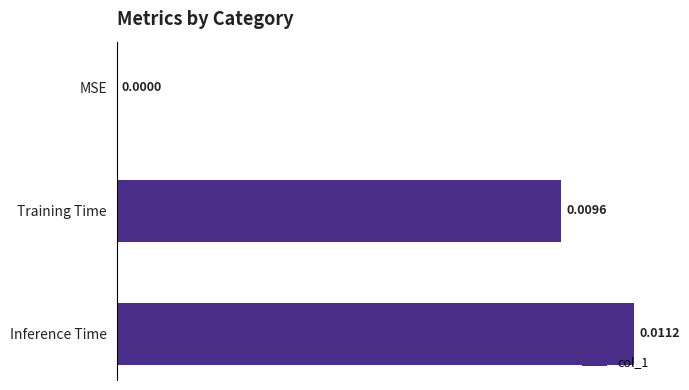

At which category does the chart reach its peak across all series?

Inference Time